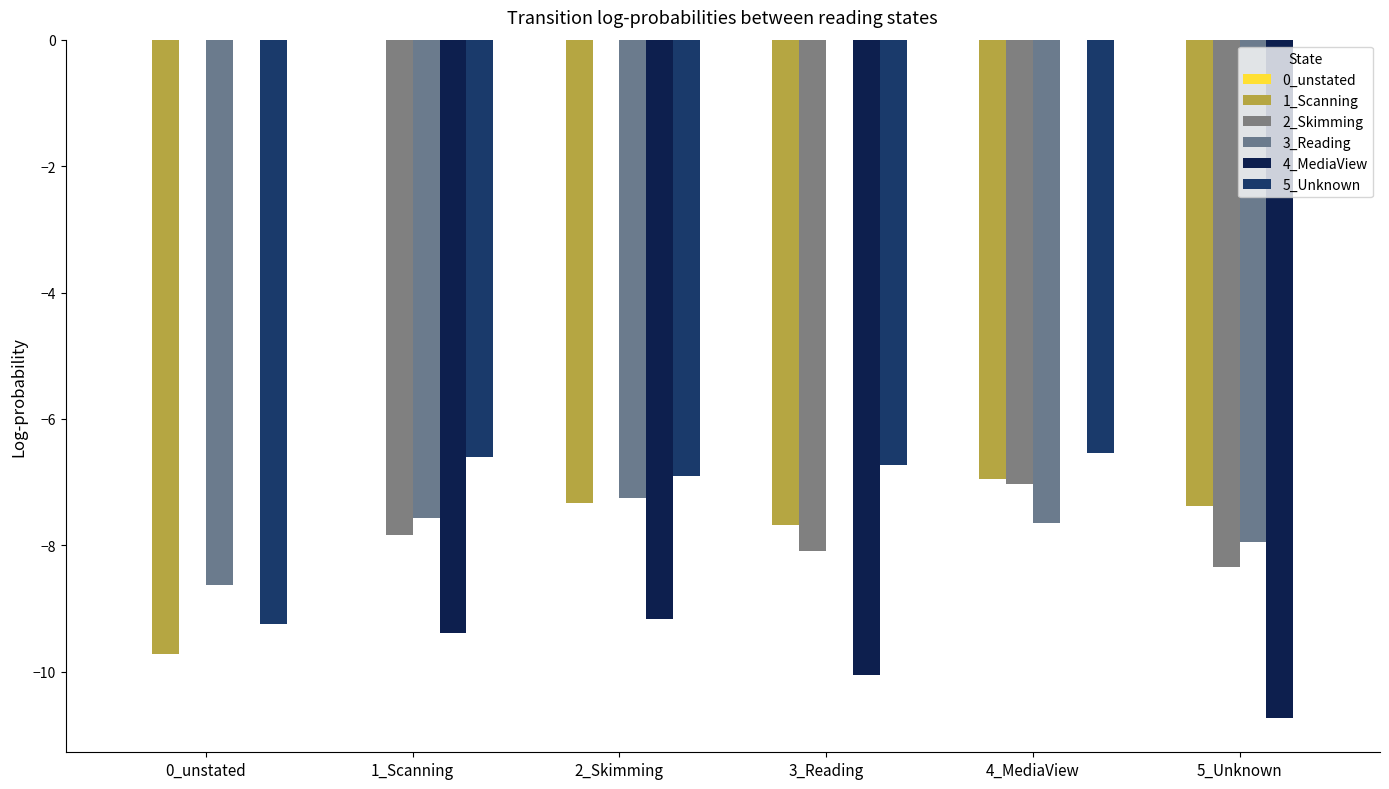

Is it true that 4_MediaView equals -10.0 at 3_Reading?

True